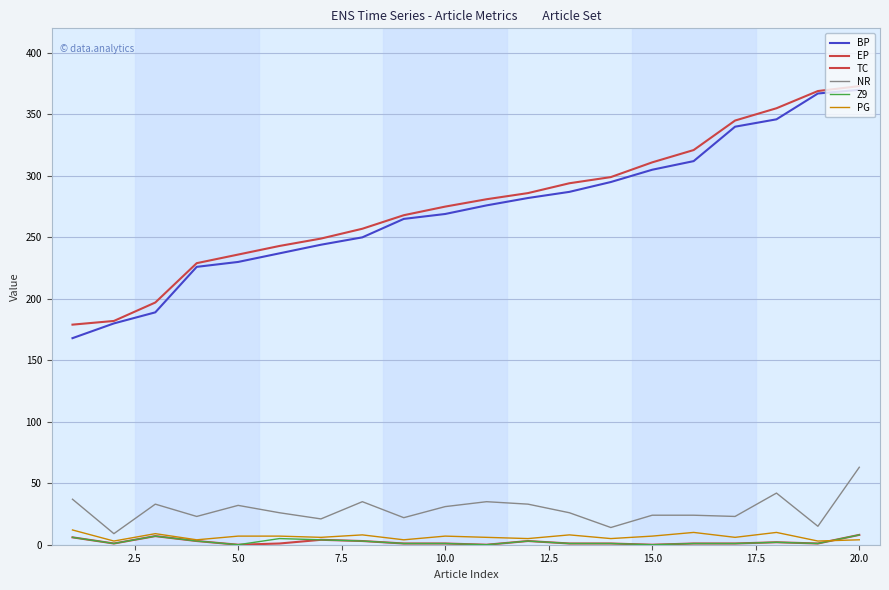

What is the lowest value of the NR series?

9